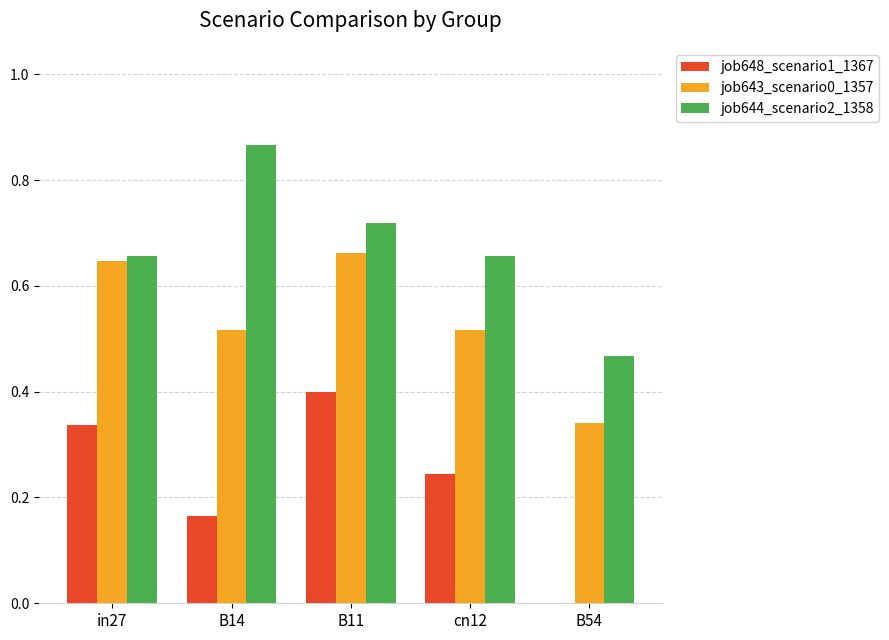

Is the value of job643_scenario0_1357 at cn12 greater than the value of job648_scenario1_1367 at cn12?

Yes